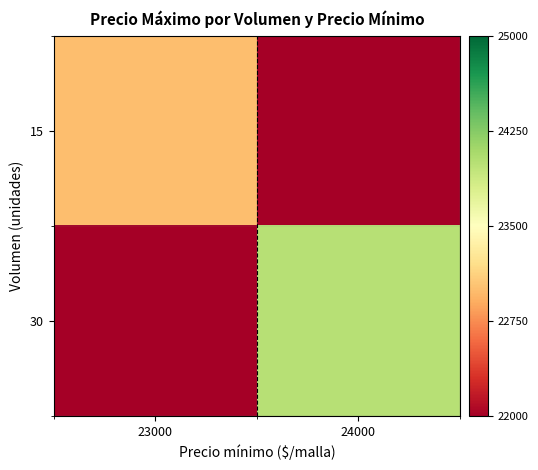

Which series has the largest total across all categories?

30